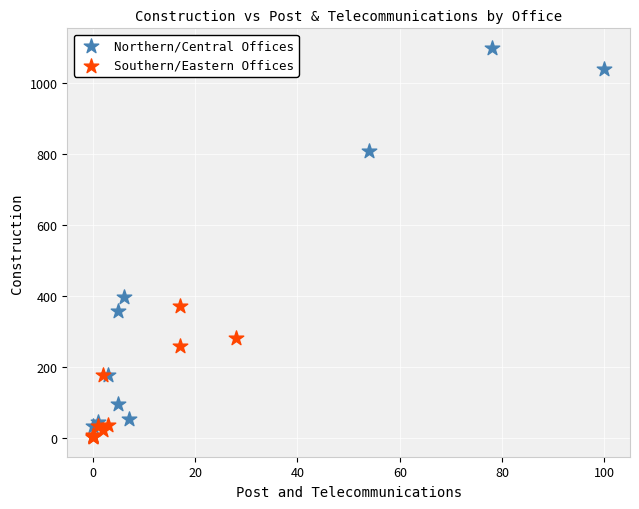

Which series contains the highest Y value?

Northern/Central Offices